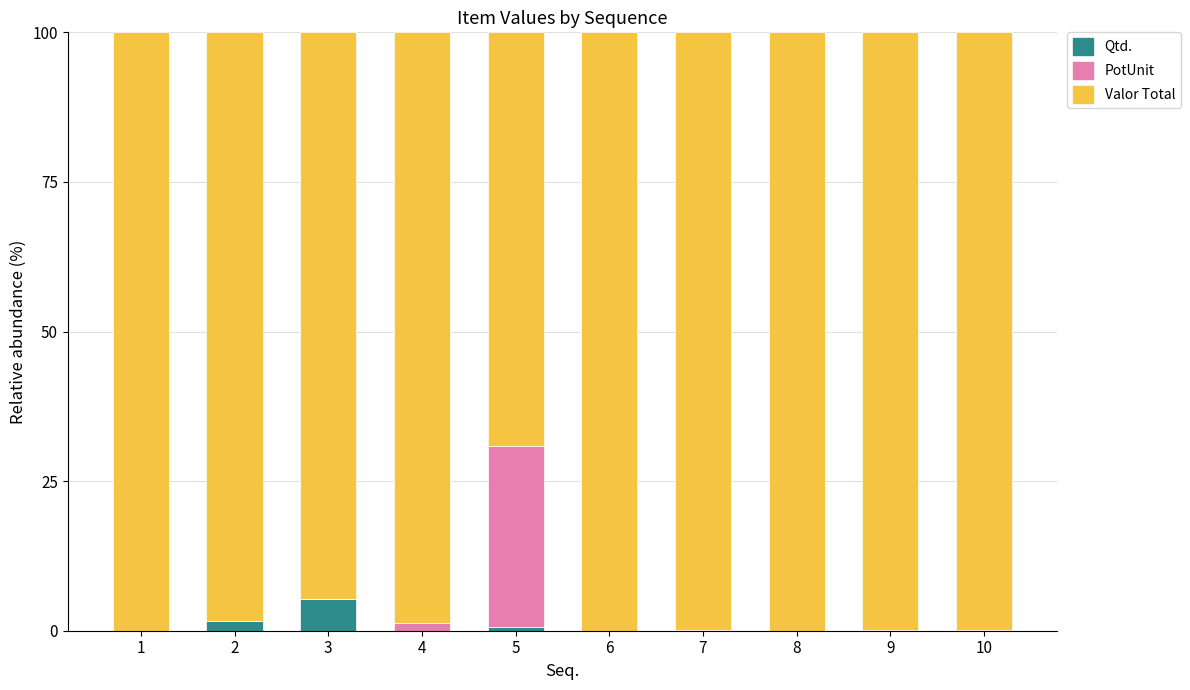

Count the number of data series in this chart.

3